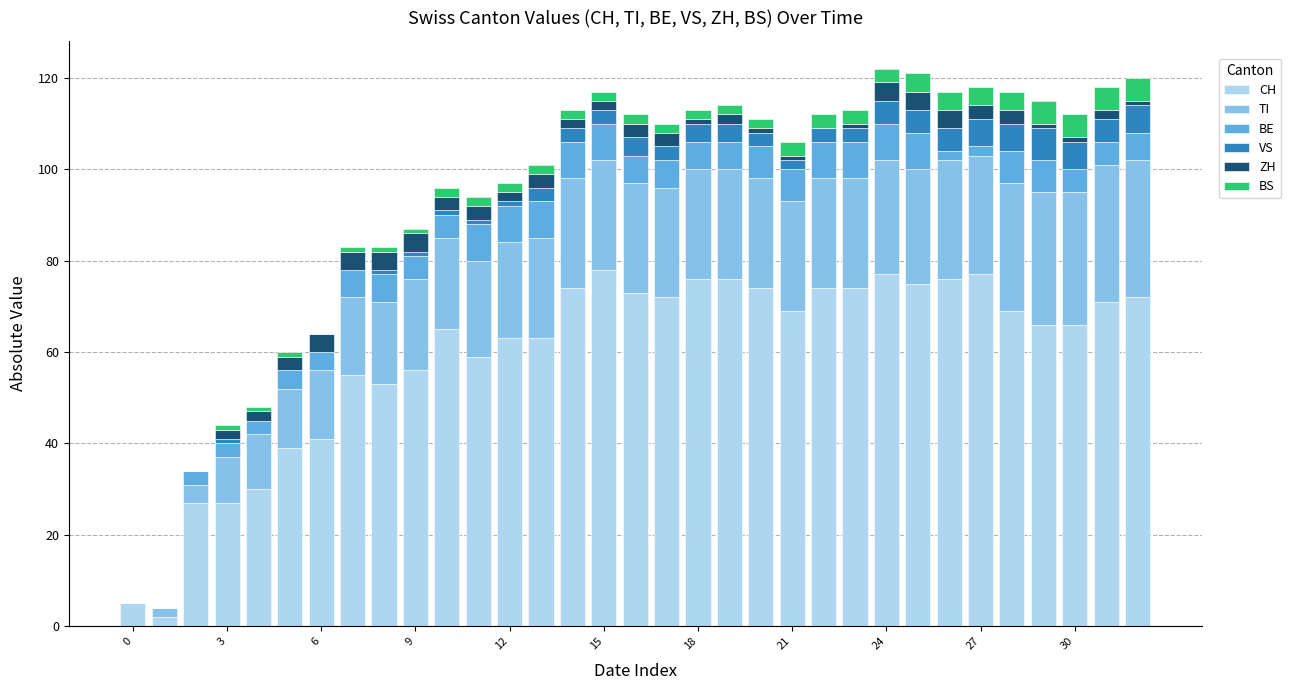

What are all the series names shown in the legend?

CH, TI, BE, VS, ZH, BS